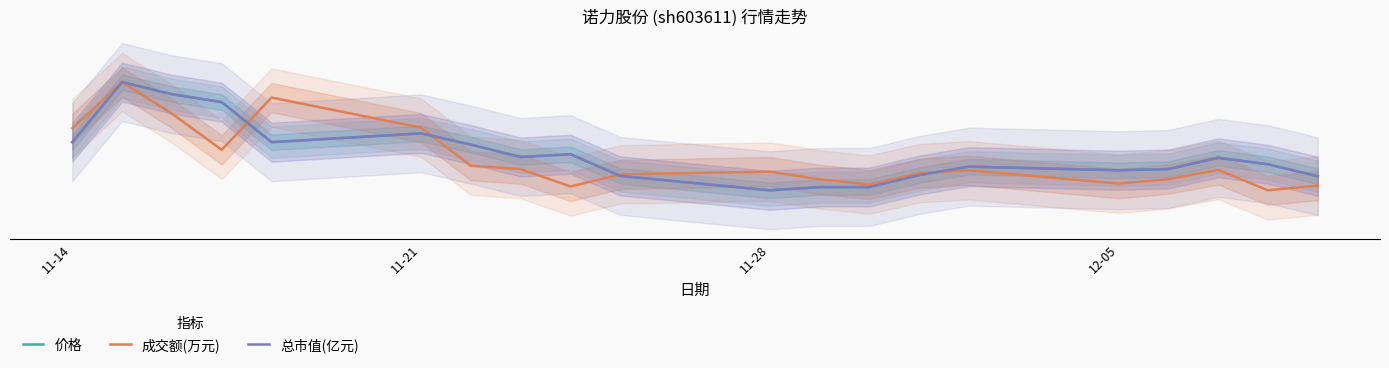

Which series ends up on top after the final intersection of 总市值(亿元) and 成交额(万元)?

总市值(亿元)